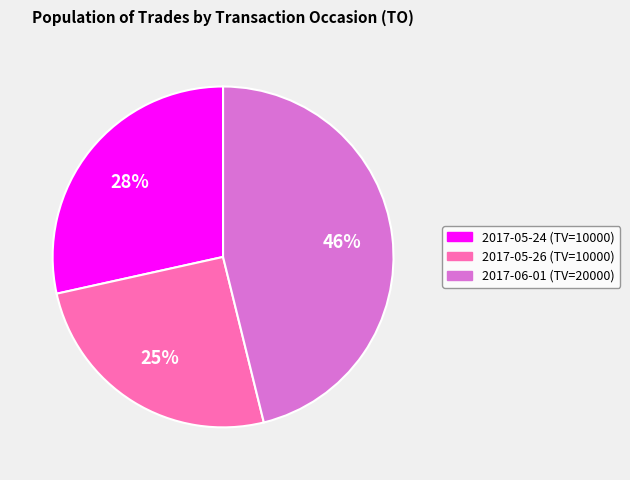

How many slices are in this pie chart?

3